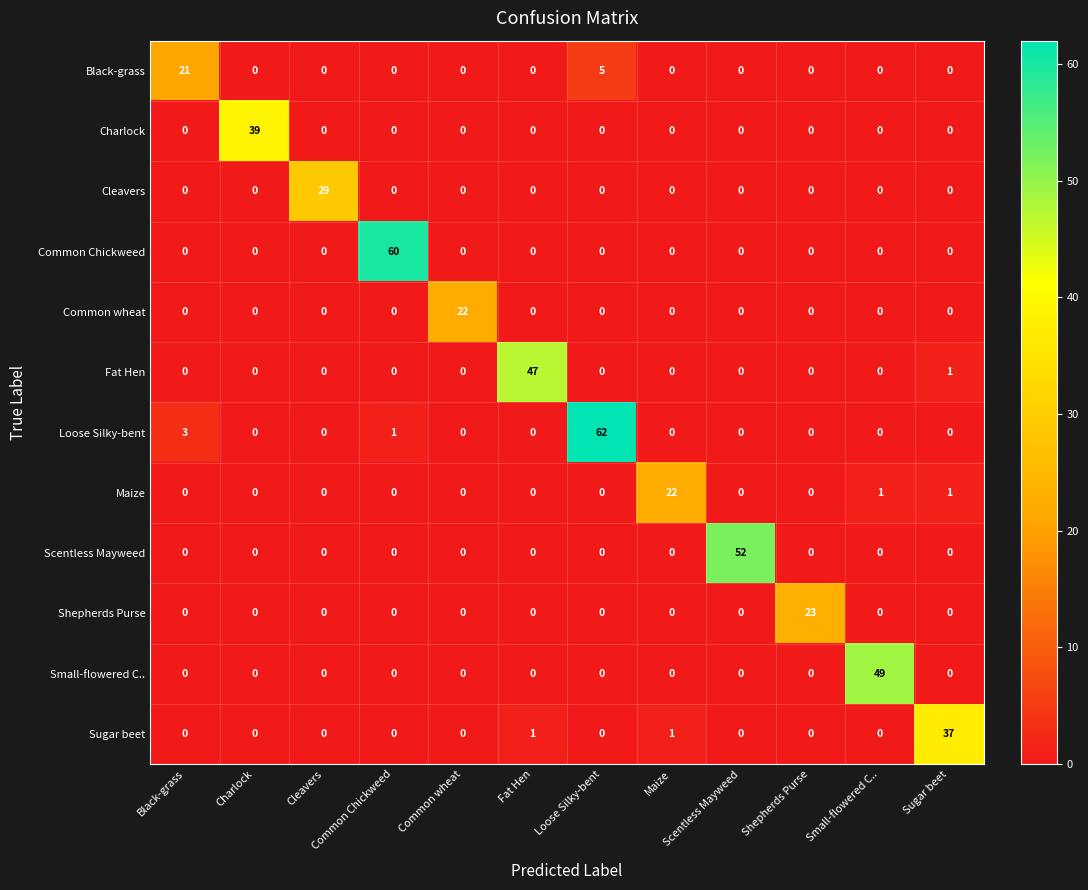

Is the value of Scentless Mayweed at Scentless Mayweed greater than the value of Sugar beet at Fat Hen?

Yes